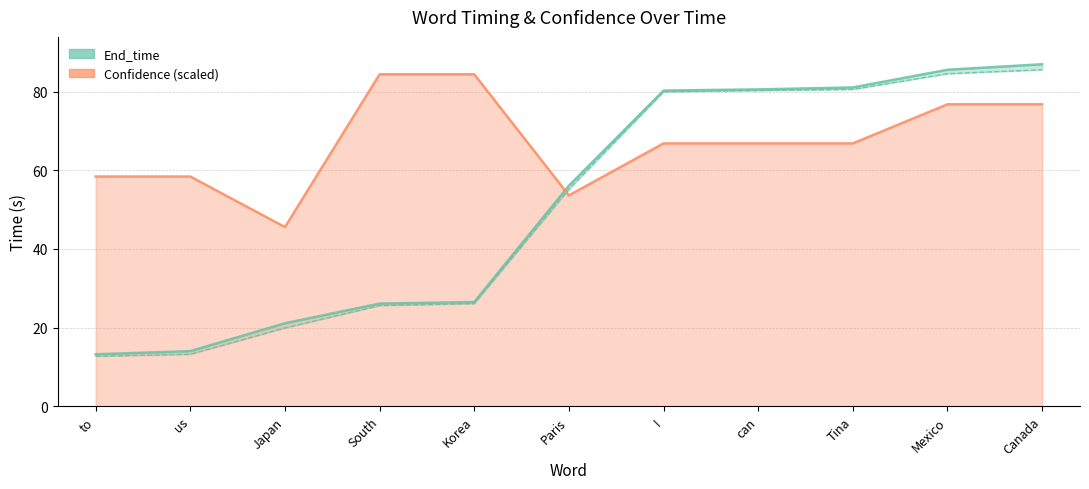

What is the sum of the End_time values at Tina and Mexico?

166.7